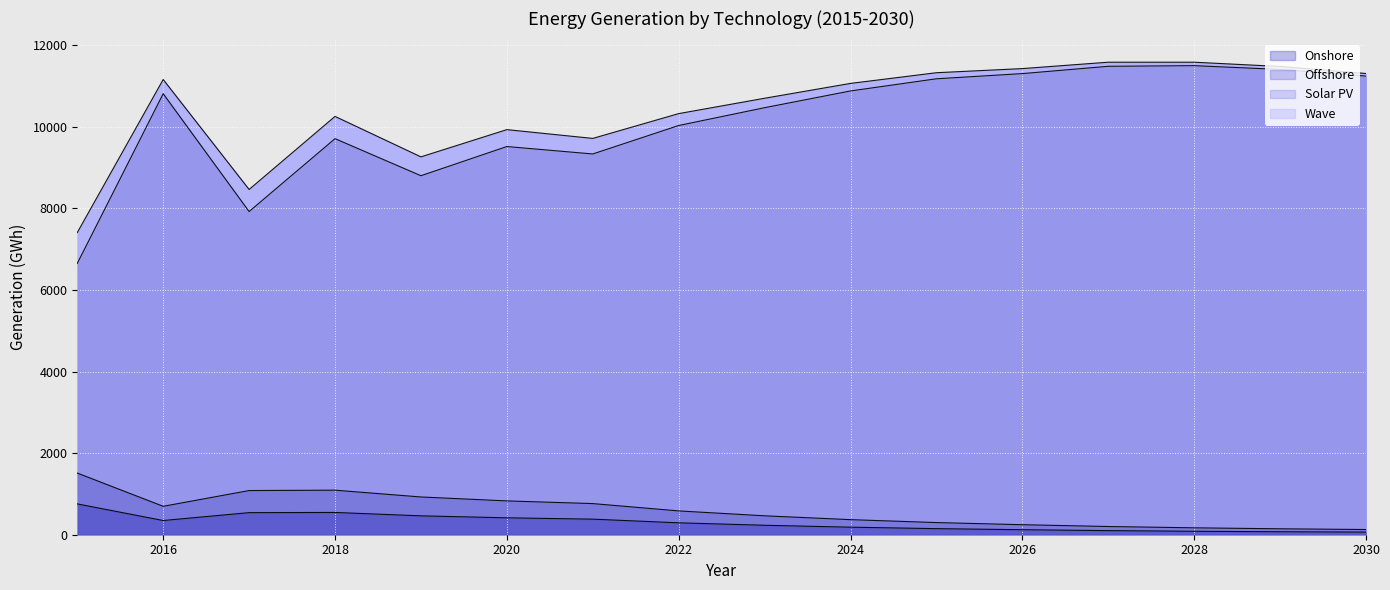

True or false: Solar PV and Onshore intersect in this chart.

False